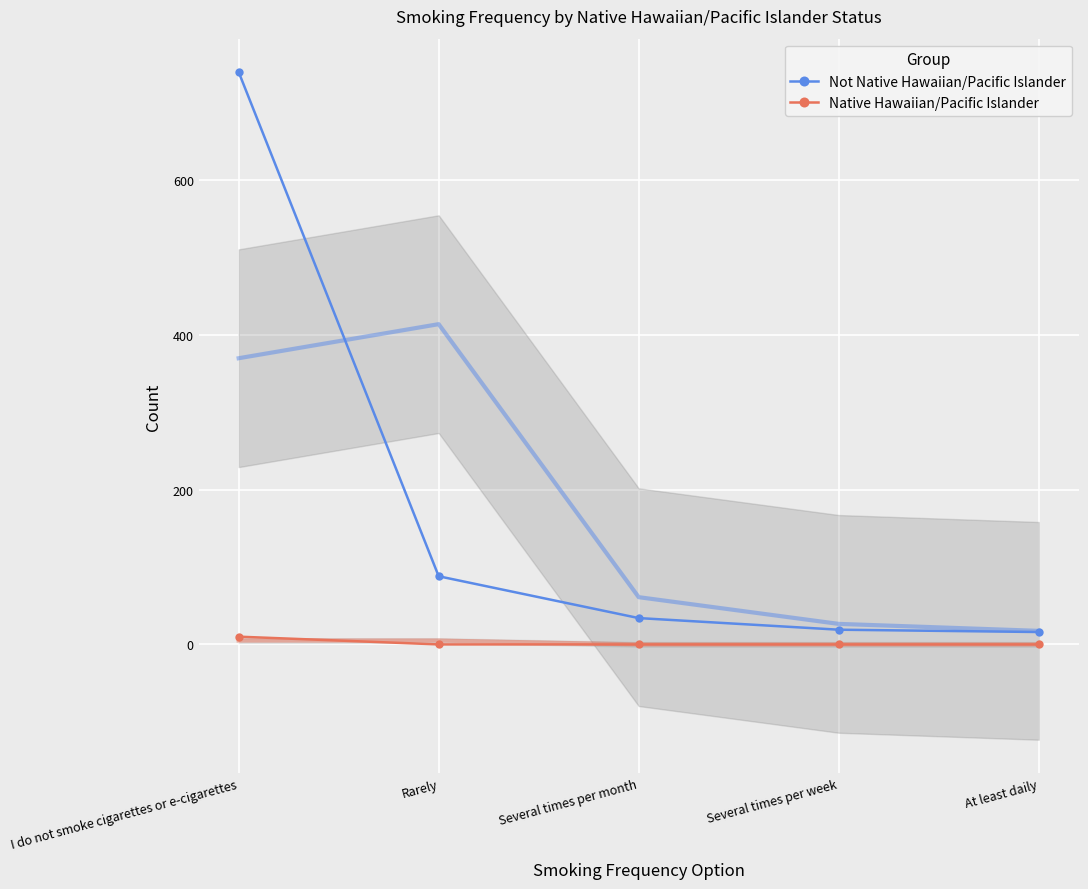

Reading right to left, extract all data points from this chart.

Not Native Hawaiian/Pacific Islander: 16	19	34	88	739
Native Hawaiian/Pacific Islander: 0	0	0	0	10